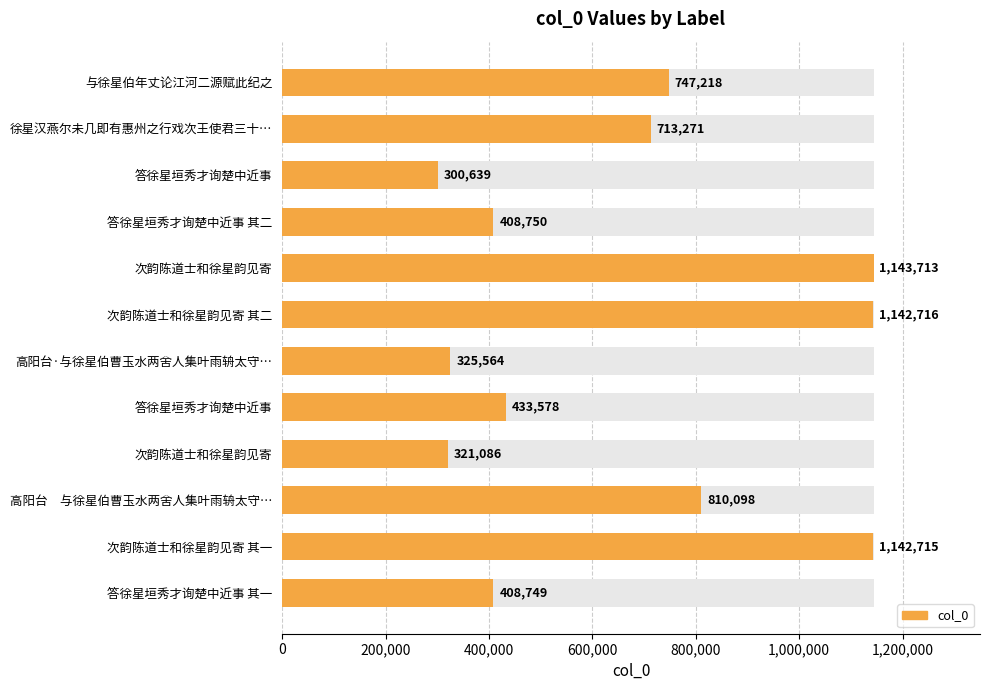

What is the average value?

658175